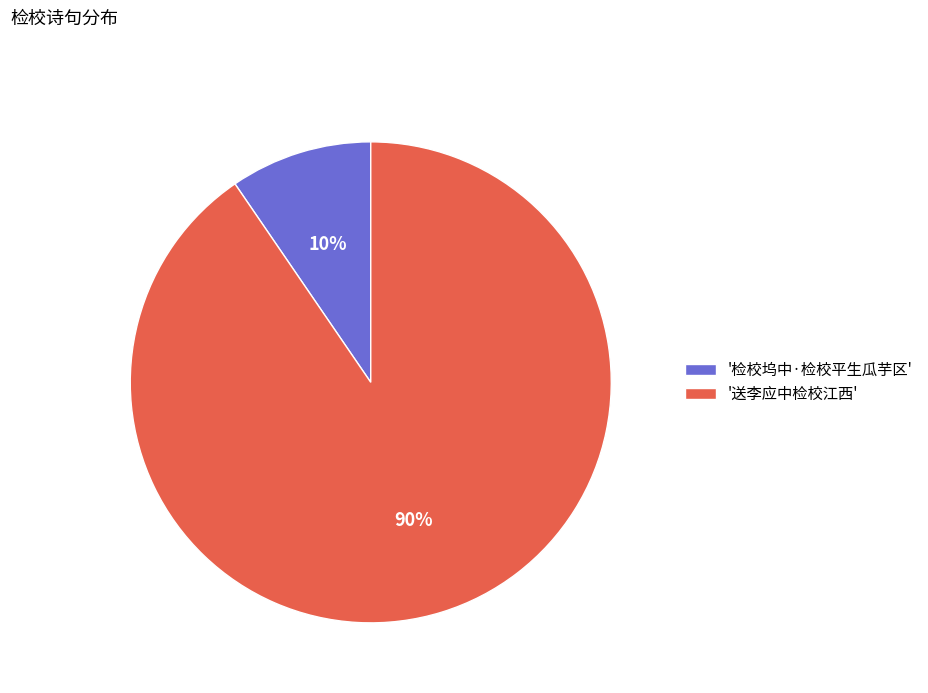

Is the sum of '送李应中检校江西' and '检校坞中·检校平生瓜芋区' greater than half?

Yes